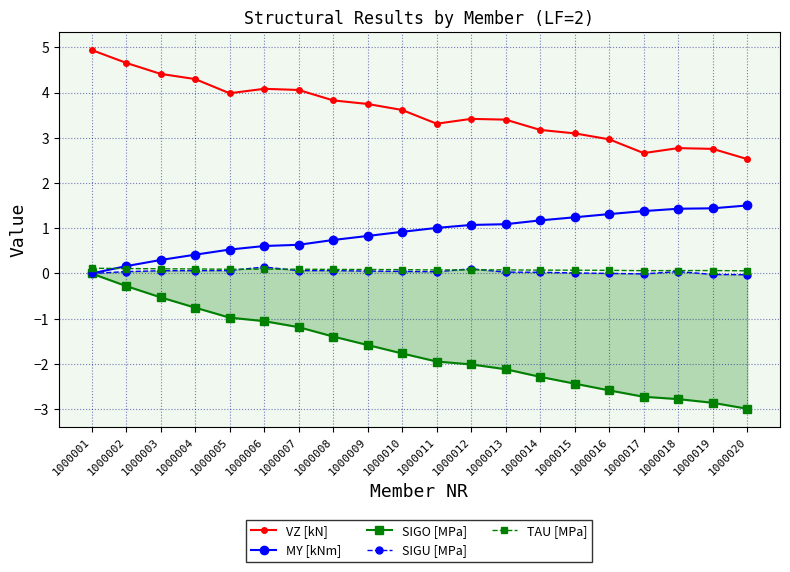

Reading left to right, list all the values displayed in this chart.

VZ [kN]: 4.9	4.7	4.4	4.3	4.0	4.1	4.1	3.8	3.7	3.6	3.3	3.4	3.4	3.2	3.1	3.0	2.7	2.8	2.8	2.5
MY [kNm]: -0.0	0.2	0.3	0.4	0.5	0.6	0.6	0.7	0.8	0.9	1.0	1.1	1.1	1.2	1.2	1.3	1.4	1.4	1.4	1.5
SIGO [MPa]: 0.0	-0.3	-0.5	-0.8	-1.0	-1.1	-1.2	-1.4	-1.6	-1.8	-1.9	-2.0	-2.1	-2.3	-2.4	-2.6	-2.7	-2.8	-2.9	-3.0
SIGU [MPa]: -0.0	0.0	0.1	0.1	0.1	0.1	0.1	0.1	0.1	0.0	0.0	0.1	0.0	0.0	0.0	0.0	-0.0	0.0	-0.0	-0.0
TAU [MPa]: 0.1	0.1	0.1	0.1	0.1	0.1	0.1	0.1	0.1	0.1	0.1	0.1	0.1	0.1	0.1	0.1	0.1	0.1	0.1	0.1